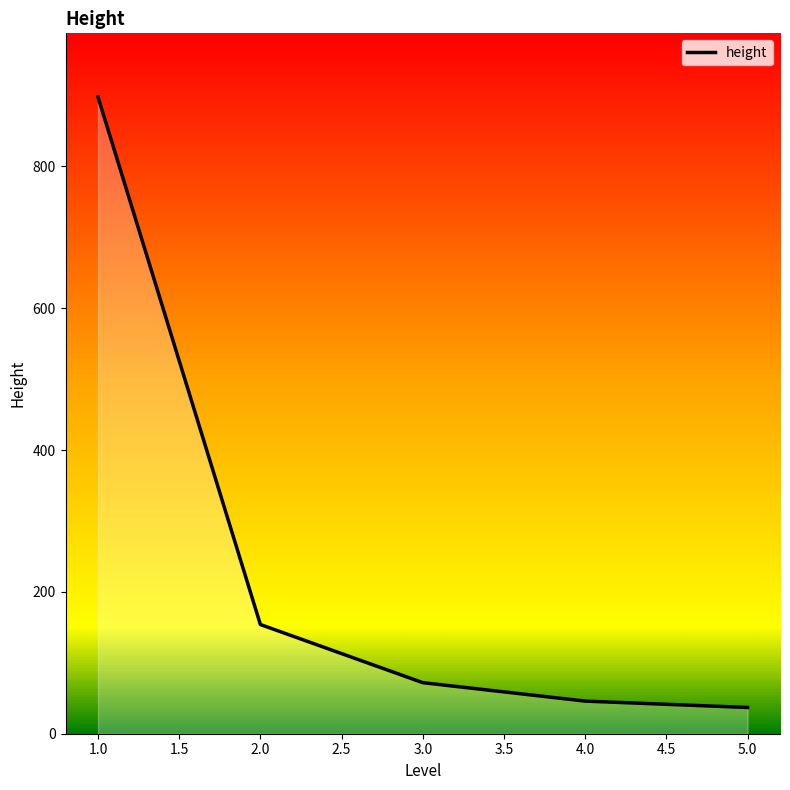

Reading left to right, extract all data points from this chart.

898	154	72	46	37